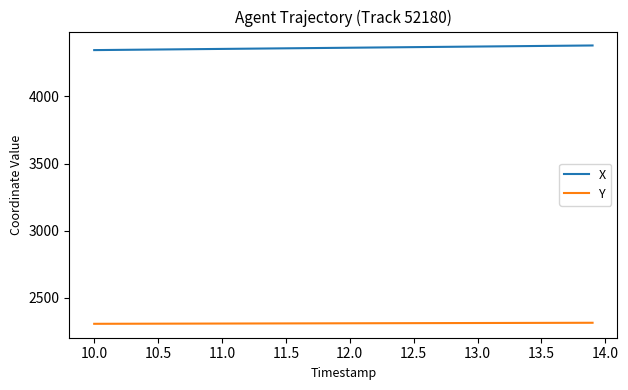

What are all the series names shown in the legend?

X, Y